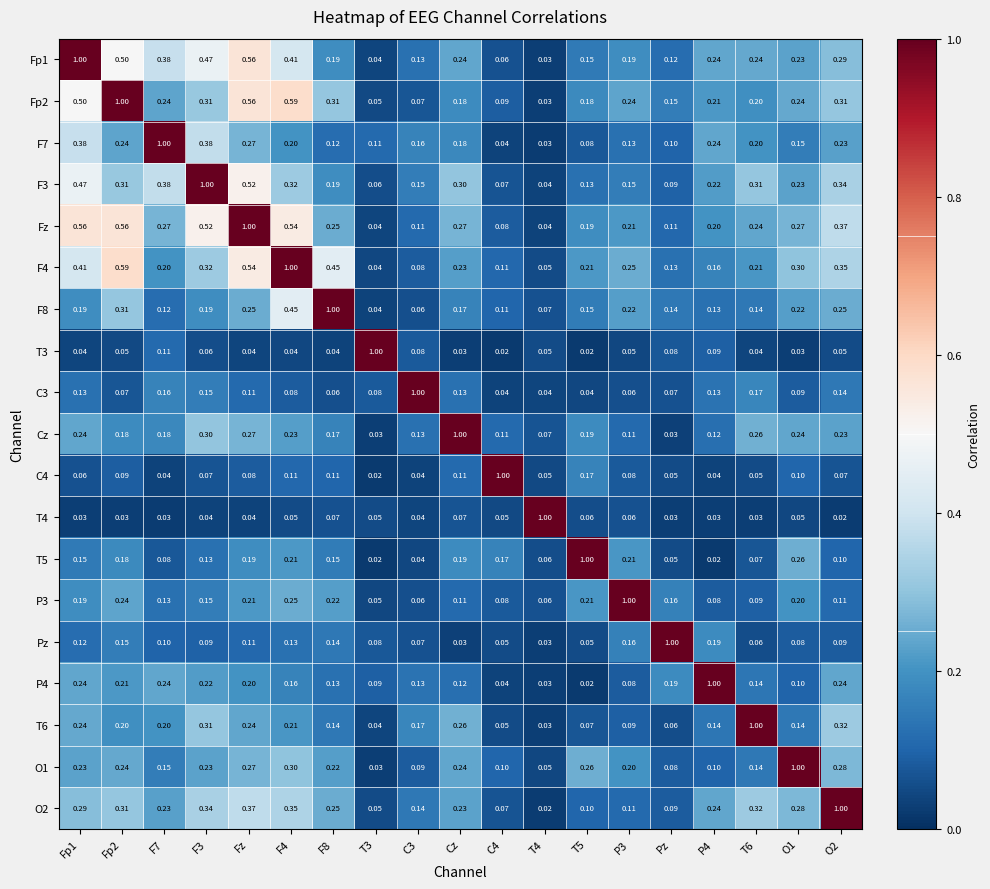

At which category is the sum across all series the highest?

Fz